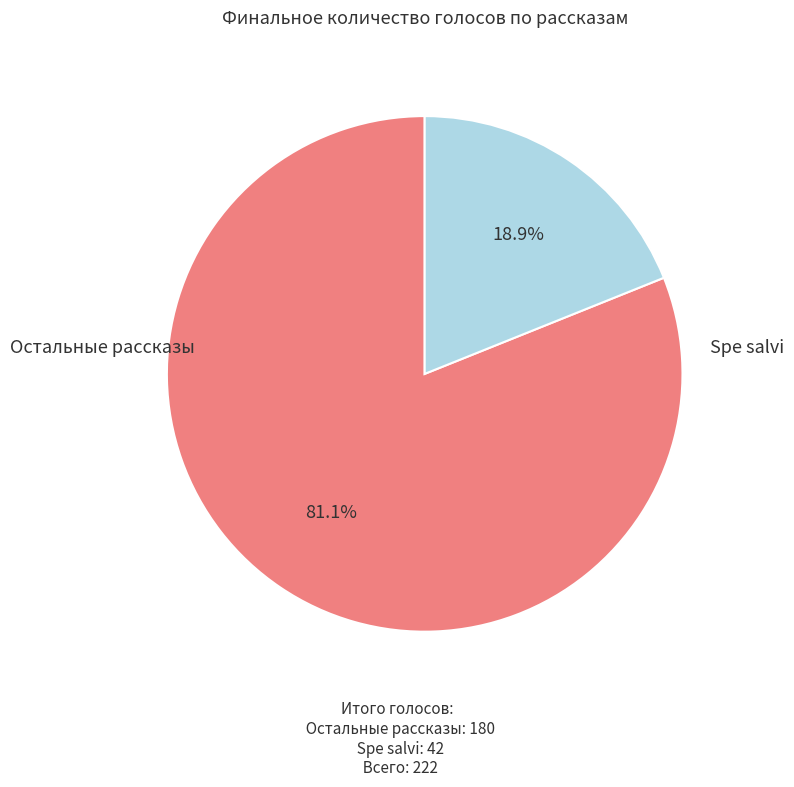

Does any single category account for the majority?

Yes